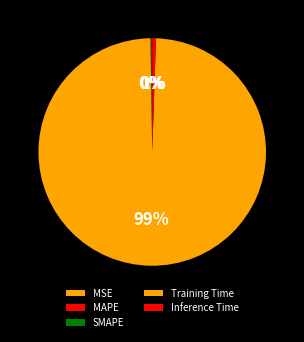

Is it true that SMAPE is 0% of the pie?

True